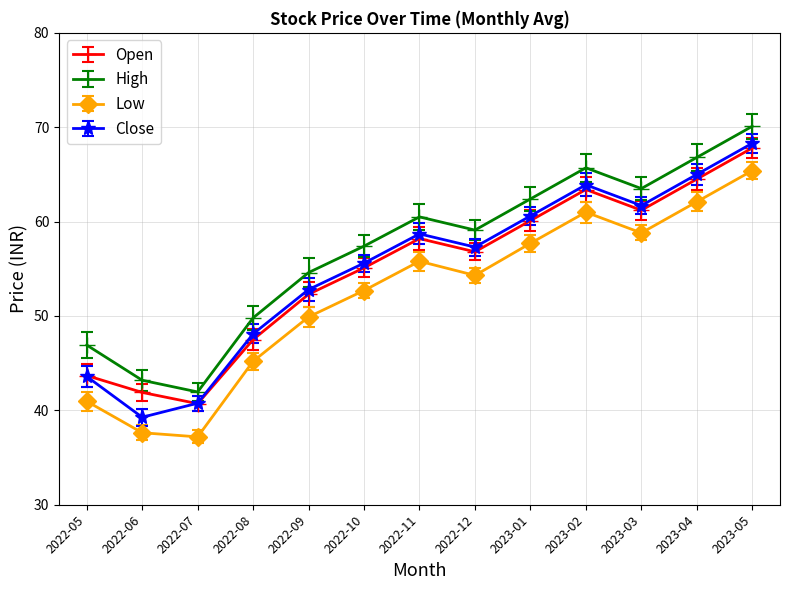

What is the label of the 9th point from the right?

2022-09